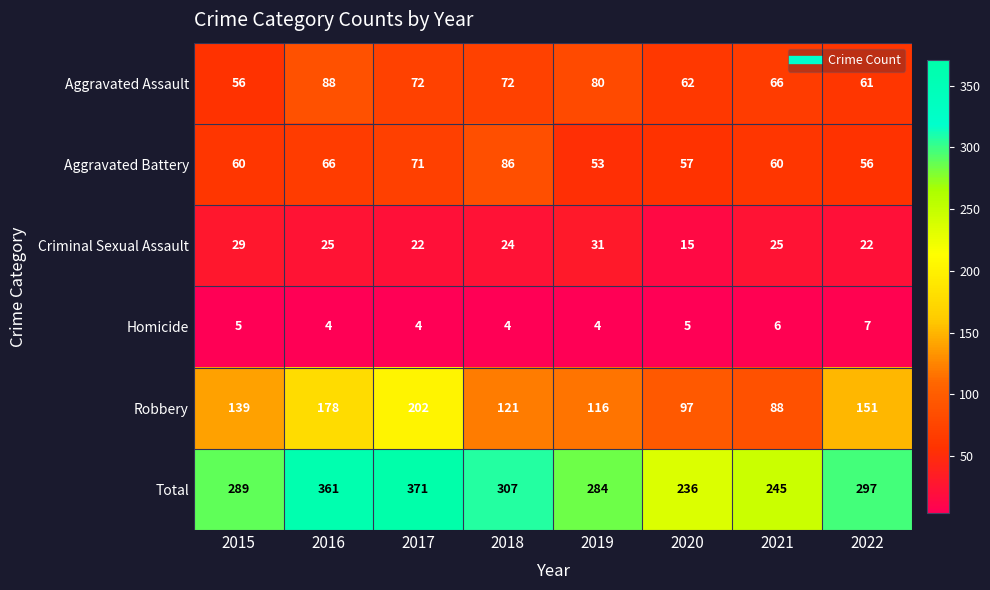

Rank the series at 2017 from lowest to highest value.

Homicide, Criminal Sexual Assault, Aggravated Battery, Aggravated Assault, Robbery, Total